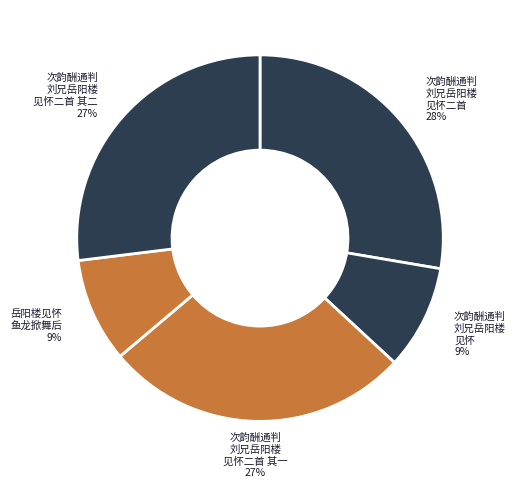

Which slice is the smallest?

次韵酬通判刘兄岳阳楼见怀